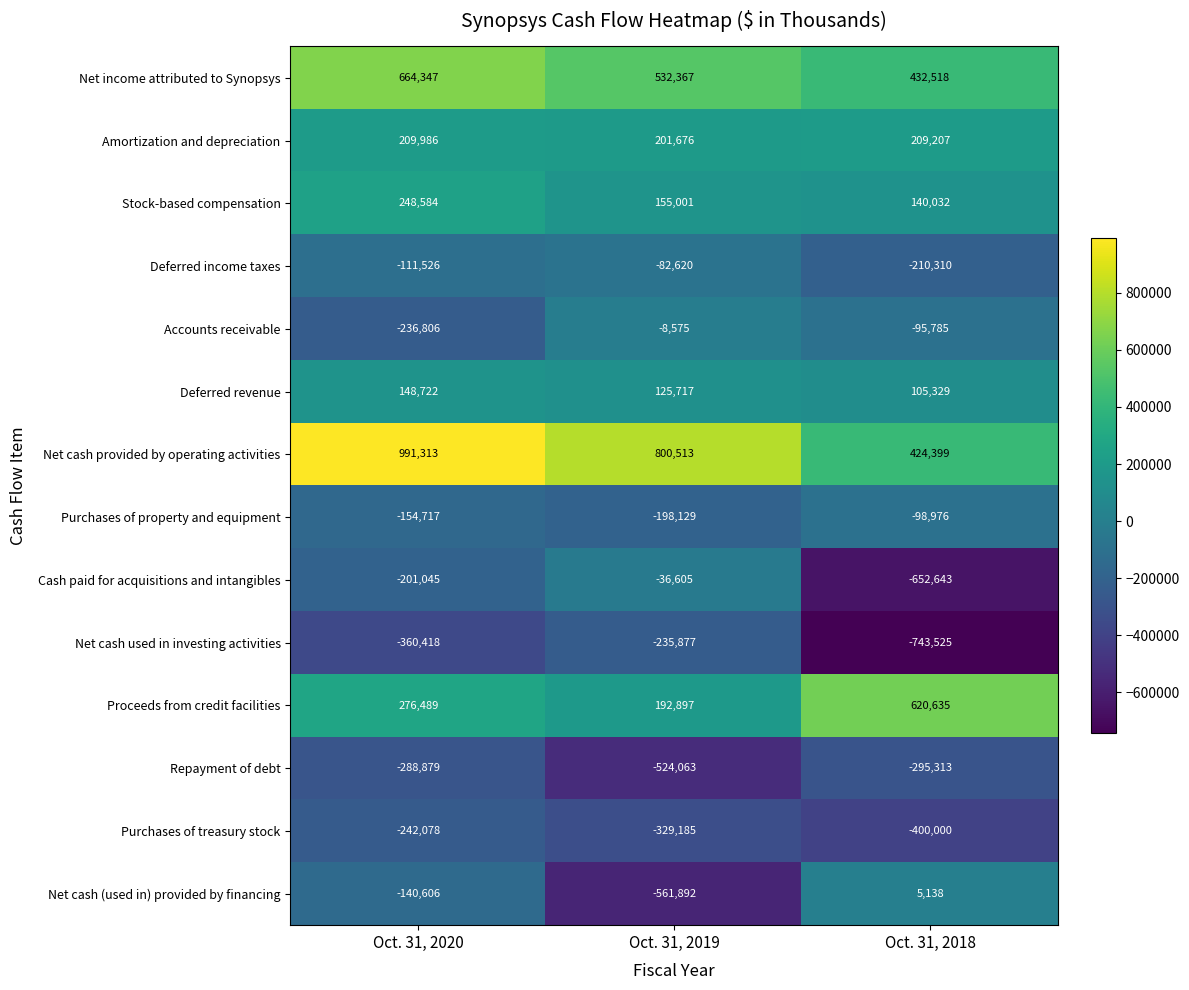

True or false: Deferred revenue has a value of 125717 at Oct. 31, 2019.

True